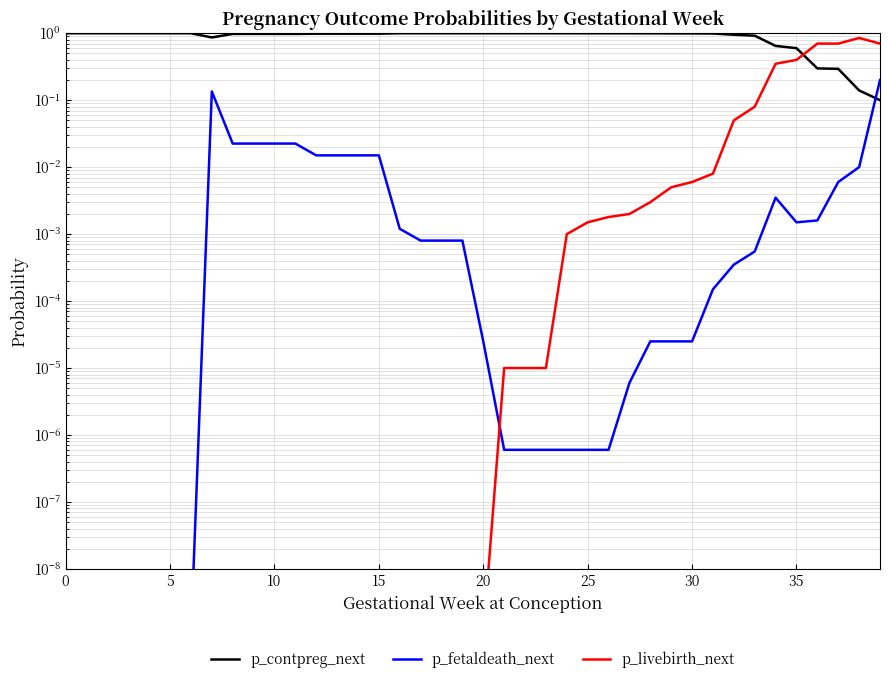

What is the difference between the second highest and second lowest values in the p_contpreg_next series?

0.9